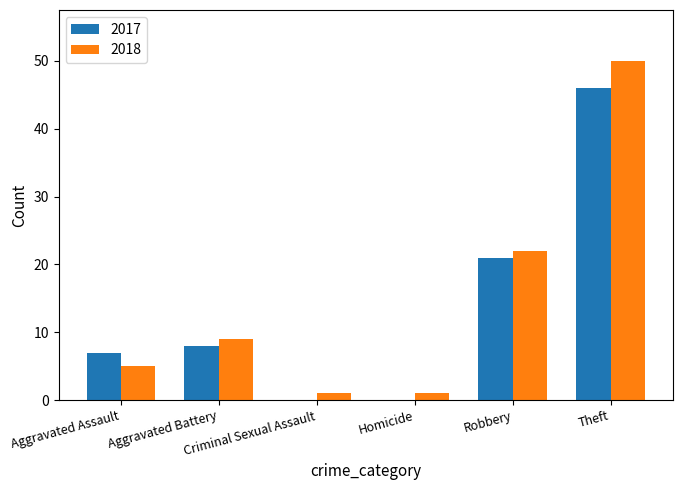

Which series has the widest spread of values?

2018